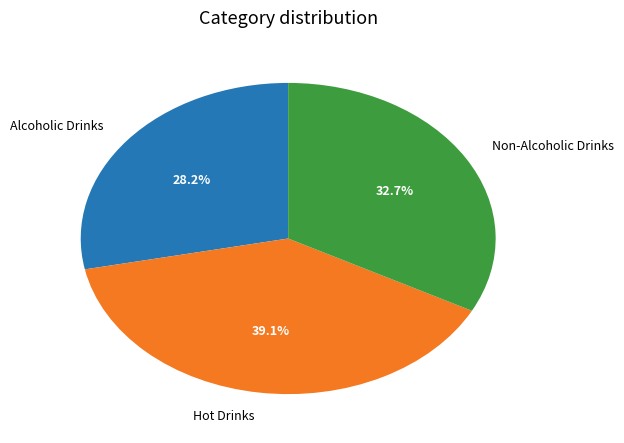

How many slices are in this pie chart?

3